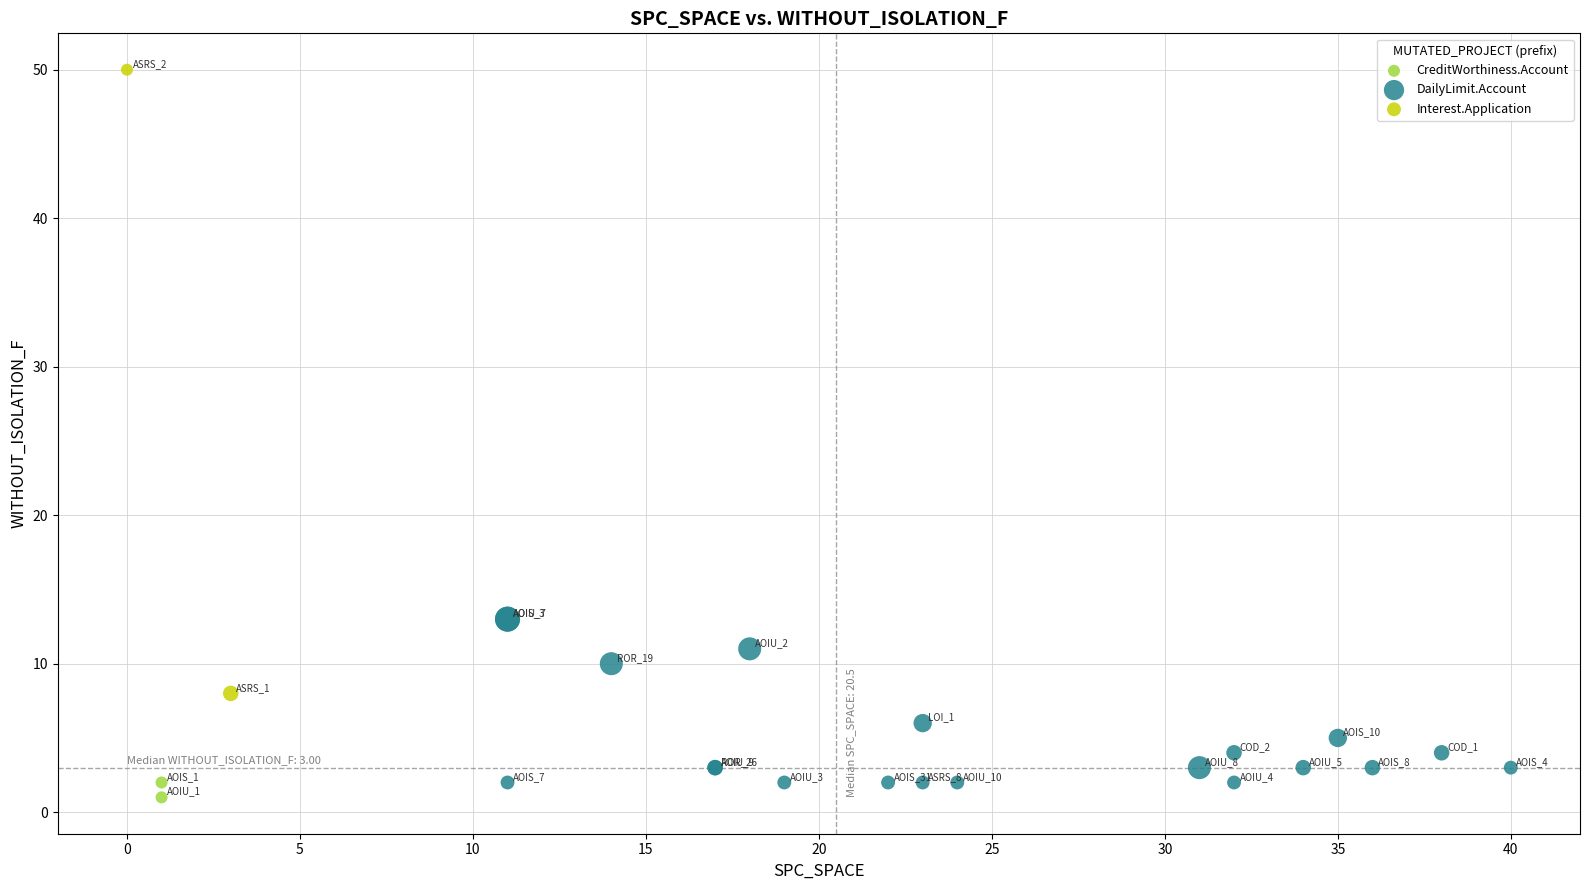

Which series contains the highest Y value?

Interest.Application